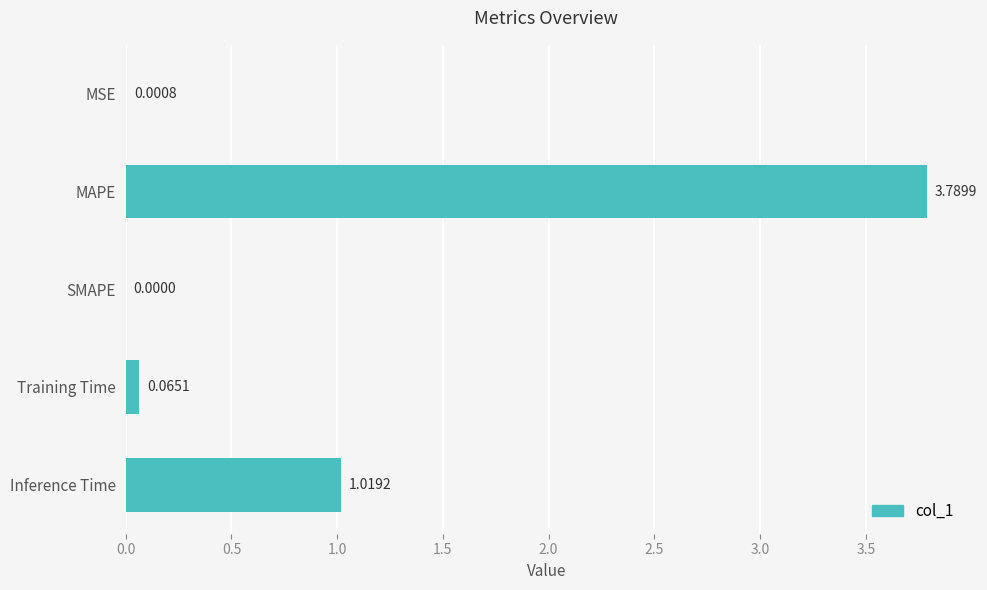

Where is the data nearest to the value 1?

Inference Time